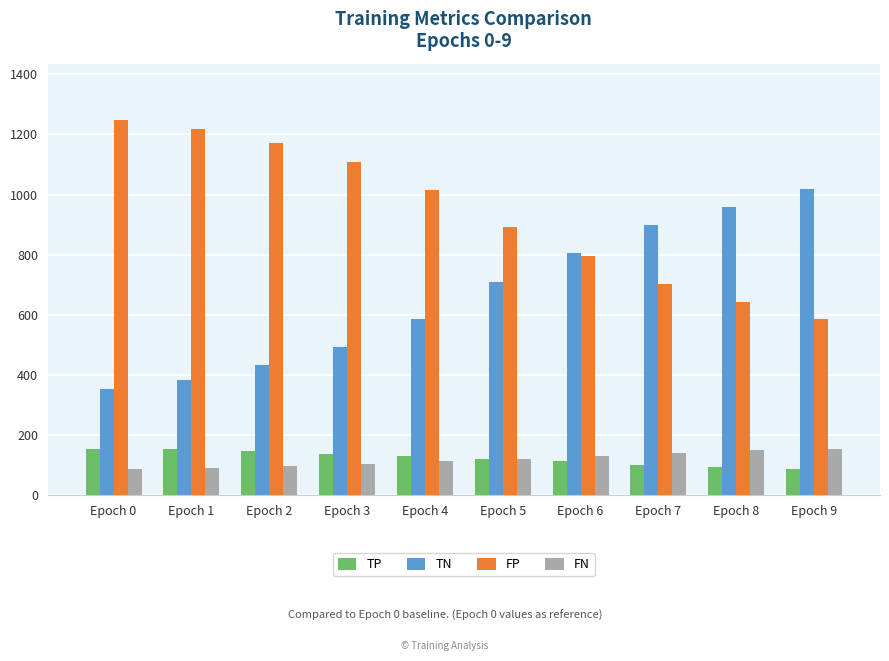

What is the difference between the highest and lowest values at Epoch 5?

771